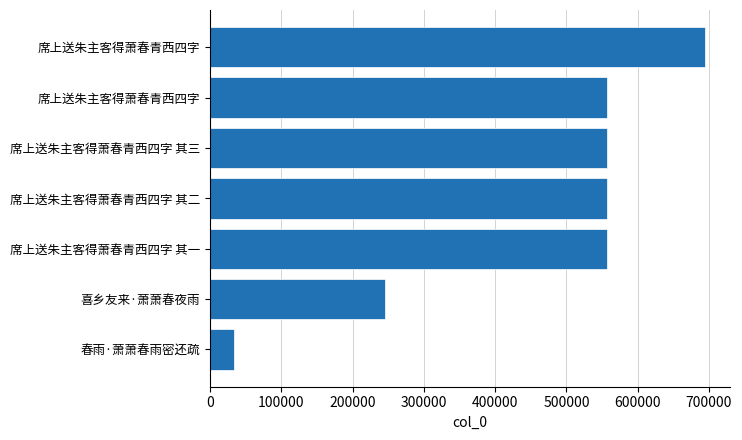

How many values are below 557075?

3